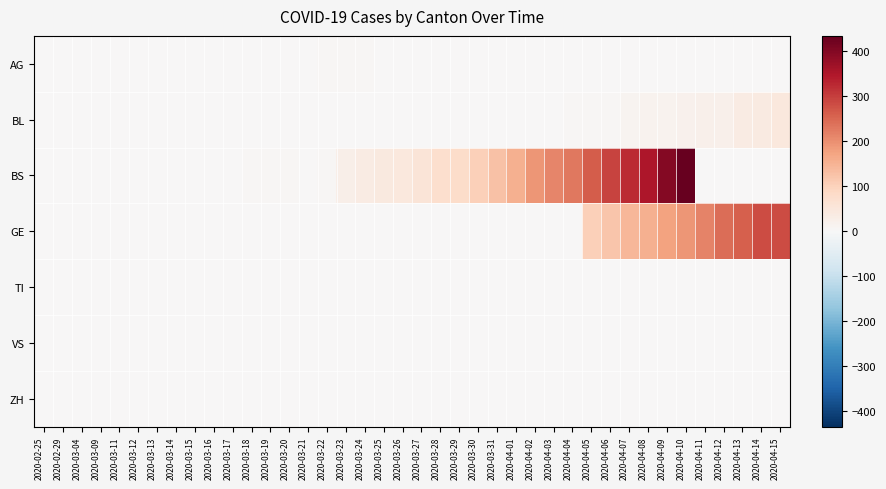

Reading left to right, list all the values displayed in this chart.

AG: 2020-02-25=0	2020-02-29=0	2020-03-04=0	2020-03-09=0	2020-03-11=0	2020-03-12=1	2020-03-13=0	2020-03-14=0	2020-03-15=2	2020-03-16=2	2020-03-17=2	2020-03-18=3	2020-03-19=3	2020-03-20=0	2020-03-21=0	2020-03-22=4	2020-03-23=4	2020-03-24=4	2020-03-25=0	2020-03-26=0	2020-03-27=0	2020-03-28=0	2020-03-29=0	2020-03-30=0	2020-03-31=0	2020-04-01=0	2020-04-02=0	2020-04-03=0	2020-04-04=0	2020-04-05=0	2020-04-06=0	2020-04-07=0	2020-04-08=0	2020-04-09=0	2020-04-10=0	2020-04-11=0	2020-04-12=0	2020-04-13=0	2020-04-14=0	2020-04-15=0
BL: 2020-02-25=0	2020-02-29=0	2020-03-04=0	2020-03-09=0	2020-03-11=0	2020-03-12=0	2020-03-13=0	2020-03-14=0	2020-03-15=0	2020-03-16=0	2020-03-17=0	2020-03-18=0	2020-03-19=0	2020-03-20=0	2020-03-21=0	2020-03-22=0	2020-03-23=0	2020-03-24=0	2020-03-25=0	2020-03-26=0	2020-03-27=0	2020-03-28=1	2020-03-29=2	2020-03-30=2	2020-03-31=2	2020-04-01=2	2020-04-02=2	2020-04-03=2	2020-04-04=5	2020-04-05=5	2020-04-06=5	2020-04-07=13	2020-04-08=16	2020-04-09=16	2020-04-10=18	2020-04-11=21	2020-04-12=21	2020-04-13=35	2020-04-14=40	2020-04-15=46
BS: 2020-02-25=0	2020-02-29=0	2020-03-04=0	2020-03-09=0	2020-03-11=0	2020-03-12=0	2020-03-13=0	2020-03-14=0	2020-03-15=0	2020-03-16=0	2020-03-17=0	2020-03-18=4	2020-03-19=4	2020-03-20=4	2020-03-21=0	2020-03-22=4	2020-03-23=25	2020-03-24=36	2020-03-25=44	2020-03-26=46	2020-03-27=57	2020-03-28=73	2020-03-29=78	2020-03-30=105	2020-03-31=128	2020-04-01=155	2020-04-02=191	2020-04-03=211	2020-04-04=228	2020-04-05=263	2020-04-06=292	2020-04-07=323	2020-04-08=350	2020-04-09=397	2020-04-10=434	2020-04-11=0	2020-04-12=0	2020-04-13=0	2020-04-14=0	2020-04-15=0
GE: 2020-02-25=0	2020-02-29=0	2020-03-04=0	2020-03-09=0	2020-03-11=0	2020-03-12=0	2020-03-13=0	2020-03-14=0	2020-03-15=0	2020-03-16=0	2020-03-17=0	2020-03-18=0	2020-03-19=0	2020-03-20=0	2020-03-21=0	2020-03-22=0	2020-03-23=0	2020-03-24=0	2020-03-25=0	2020-03-26=0	2020-03-27=0	2020-03-28=0	2020-03-29=0	2020-03-30=0	2020-03-31=0	2020-04-01=0	2020-04-02=0	2020-04-03=0	2020-04-04=0	2020-04-05=103	2020-04-06=122	2020-04-07=144	2020-04-08=153	2020-04-09=175	2020-04-10=193	2020-04-11=216	2020-04-12=241	2020-04-13=260	2020-04-14=283	2020-04-15=284
TI: 2020-02-25=0	2020-02-29=0	2020-03-04=0	2020-03-09=0	2020-03-11=0	2020-03-12=0	2020-03-13=0	2020-03-14=0	2020-03-15=0	2020-03-16=0	2020-03-17=0	2020-03-18=0	2020-03-19=0	2020-03-20=0	2020-03-21=0	2020-03-22=0	2020-03-23=0	2020-03-24=0	2020-03-25=0	2020-03-26=0	2020-03-27=0	2020-03-28=0	2020-03-29=0	2020-03-30=0	2020-03-31=0	2020-04-01=0	2020-04-02=0	2020-04-03=0	2020-04-04=0	2020-04-05=0	2020-04-06=0	2020-04-07=0	2020-04-08=0	2020-04-09=0	2020-04-10=0	2020-04-11=0	2020-04-12=0	2020-04-13=0	2020-04-14=0	2020-04-15=0
VS: 2020-02-25=0	2020-02-29=0	2020-03-04=0	2020-03-09=0	2020-03-11=0	2020-03-12=0	2020-03-13=0	2020-03-14=0	2020-03-15=0	2020-03-16=0	2020-03-17=0	2020-03-18=0	2020-03-19=0	2020-03-20=0	2020-03-21=0	2020-03-22=0	2020-03-23=0	2020-03-24=0	2020-03-25=0	2020-03-26=0	2020-03-27=0	2020-03-28=0	2020-03-29=0	2020-03-30=0	2020-03-31=0	2020-04-01=0	2020-04-02=0	2020-04-03=0	2020-04-04=0	2020-04-05=0	2020-04-06=0	2020-04-07=0	2020-04-08=0	2020-04-09=0	2020-04-10=0	2020-04-11=0	2020-04-12=0	2020-04-13=0	2020-04-14=0	2020-04-15=0
ZH: 2020-02-25=0	2020-02-29=0	2020-03-04=0	2020-03-09=0	2020-03-11=0	2020-03-12=0	2020-03-13=0	2020-03-14=0	2020-03-15=0	2020-03-16=0	2020-03-17=0	2020-03-18=0	2020-03-19=0	2020-03-20=0	2020-03-21=0	2020-03-22=0	2020-03-23=0	2020-03-24=0	2020-03-25=0	2020-03-26=0	2020-03-27=0	2020-03-28=0	2020-03-29=0	2020-03-30=0	2020-03-31=0	2020-04-01=0	2020-04-02=0	2020-04-03=0	2020-04-04=0	2020-04-05=0	2020-04-06=0	2020-04-07=0	2020-04-08=0	2020-04-09=0	2020-04-10=0	2020-04-11=0	2020-04-12=0	2020-04-13=0	2020-04-14=0	2020-04-15=0